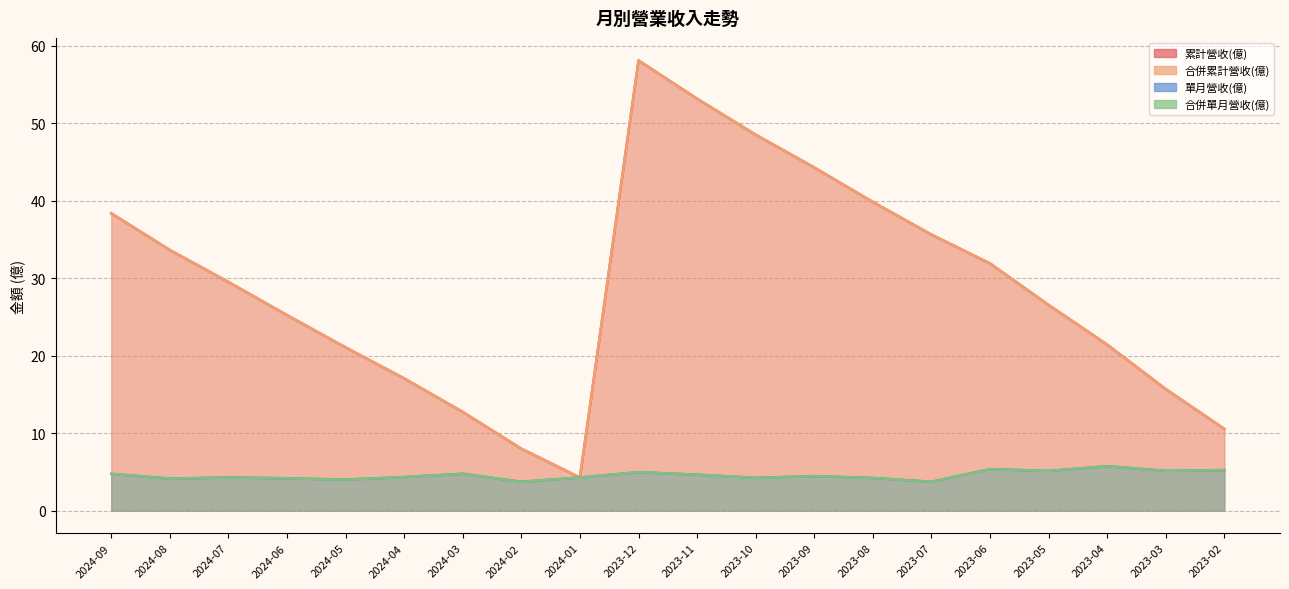

Reading left to right, what are all the values shown in this chart?

累計營收(億): 2024-09=38.4	2024-08=33.6	2024-07=29.5	2024-06=25.2	2024-05=21.1	2024-04=17.1	2024-03=12.7	2024-02=8.0	2024-01=4.3	2023-12=58.1	2023-11=53.1	2023-10=48.5	2023-09=44.3	2023-08=39.8	2023-07=35.6	2023-06=31.9	2023-05=26.5	2023-04=21.4	2023-03=15.7	2023-02=10.6
合併累計營收(億): 2024-09=38.4	2024-08=33.6	2024-07=29.5	2024-06=25.2	2024-05=21.1	2024-04=17.1	2024-03=12.7	2024-02=8.0	2024-01=4.3	2023-12=58.1	2023-11=53.1	2023-10=48.5	2023-09=44.3	2023-08=39.8	2023-07=35.6	2023-06=31.9	2023-05=26.5	2023-04=21.4	2023-03=15.7	2023-02=10.6
單月營收(億): 2024-09=4.7	2024-08=4.1	2024-07=4.3	2024-06=4.2	2024-05=4.0	2024-04=4.3	2024-03=4.8	2024-02=3.7	2024-01=4.3	2023-12=5.0	2023-11=4.6	2023-10=4.2	2023-09=4.5	2023-08=4.2	2023-07=3.7	2023-06=5.3	2023-05=5.1	2023-04=5.7	2023-03=5.1	2023-02=5.2
合併單月營收(億): 2024-09=4.7	2024-08=4.1	2024-07=4.3	2024-06=4.2	2024-05=4.0	2024-04=4.3	2024-03=4.8	2024-02=3.7	2024-01=4.3	2023-12=5.0	2023-11=4.6	2023-10=4.2	2023-09=4.5	2023-08=4.2	2023-07=3.7	2023-06=5.3	2023-05=5.1	2023-04=5.7	2023-03=5.1	2023-02=5.2